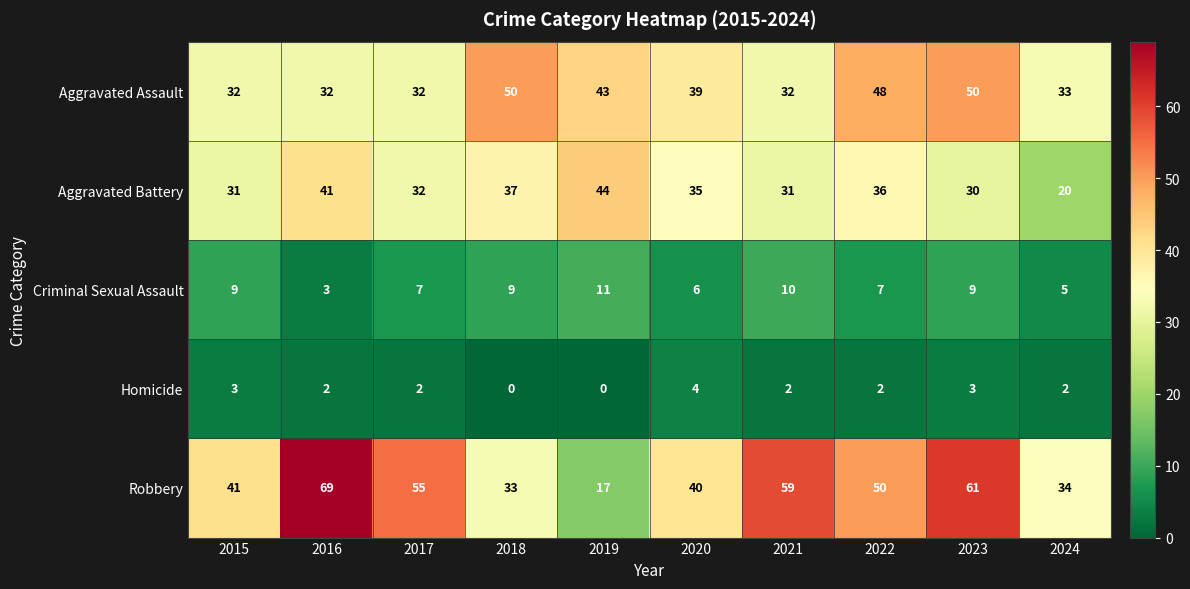

Is it true that Aggravated Assault equals 30 at 2019?

False